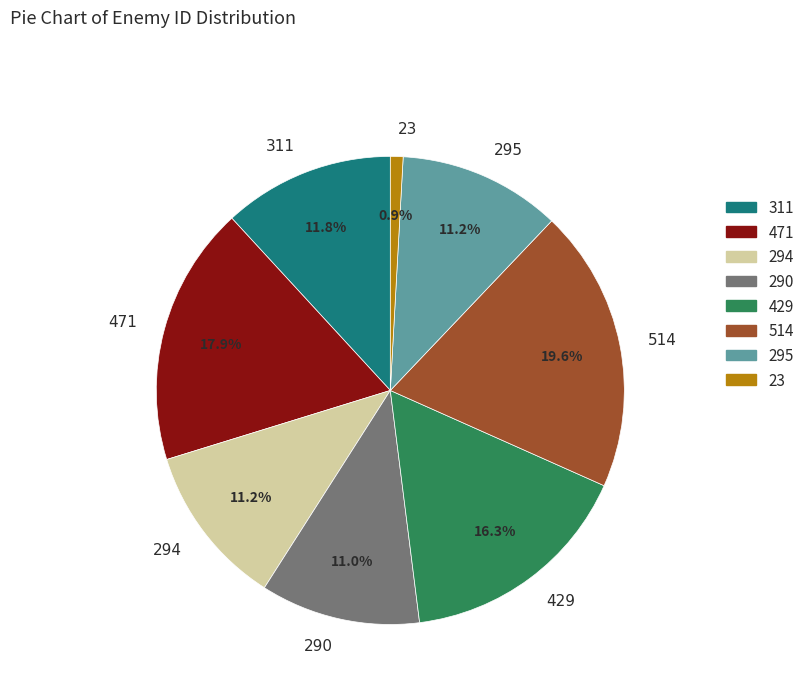

Is there a majority slice in this chart?

No